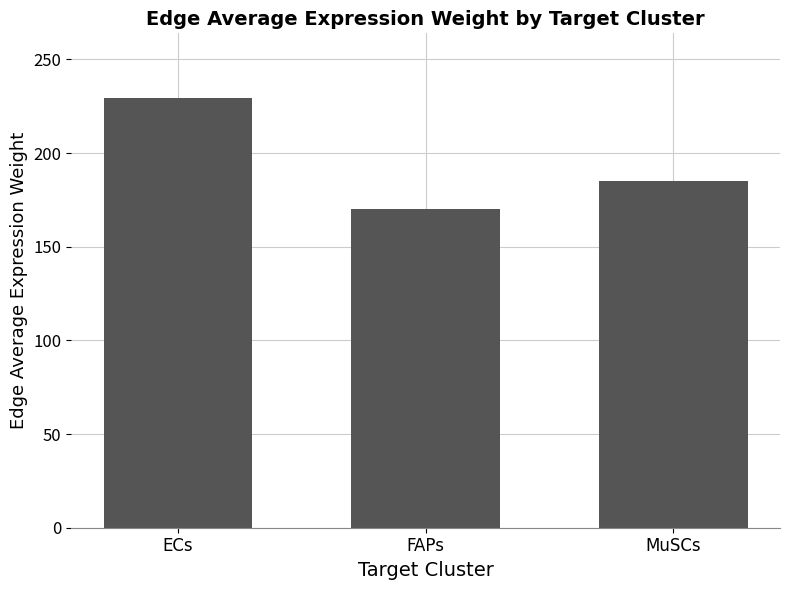

Which category has the lowest value across all series?

FAPs